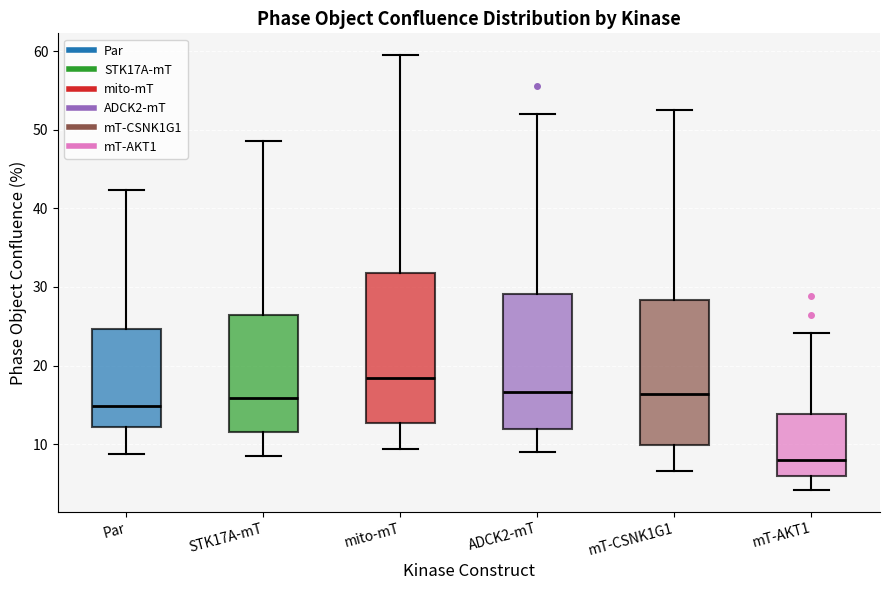

Which box has the highest median line?

mito-mT